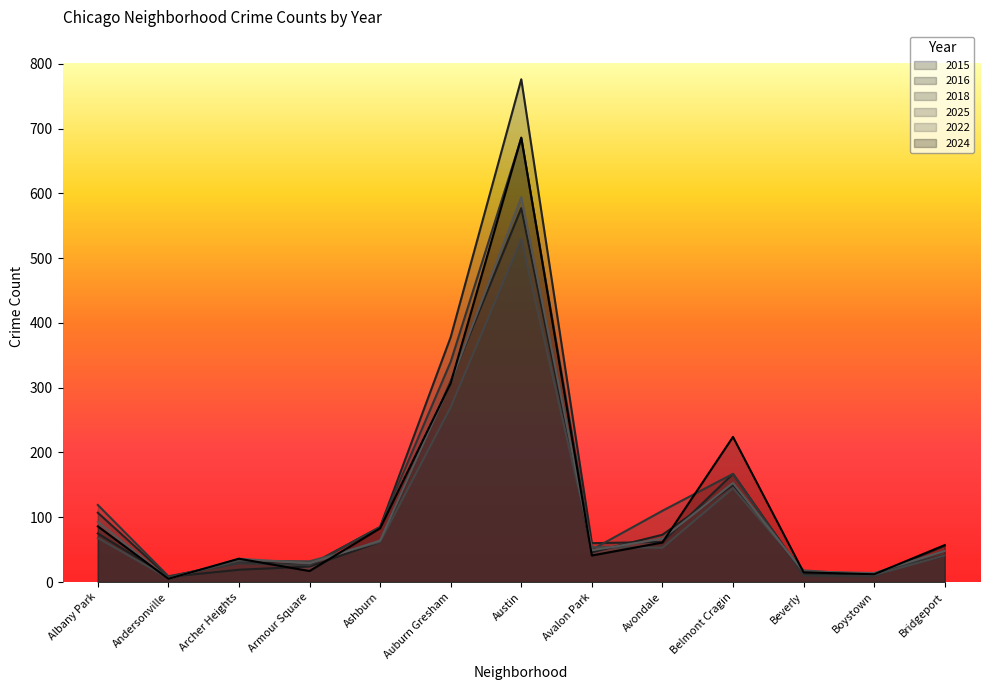

Where is the first local minimum for 2018?

Andersonville